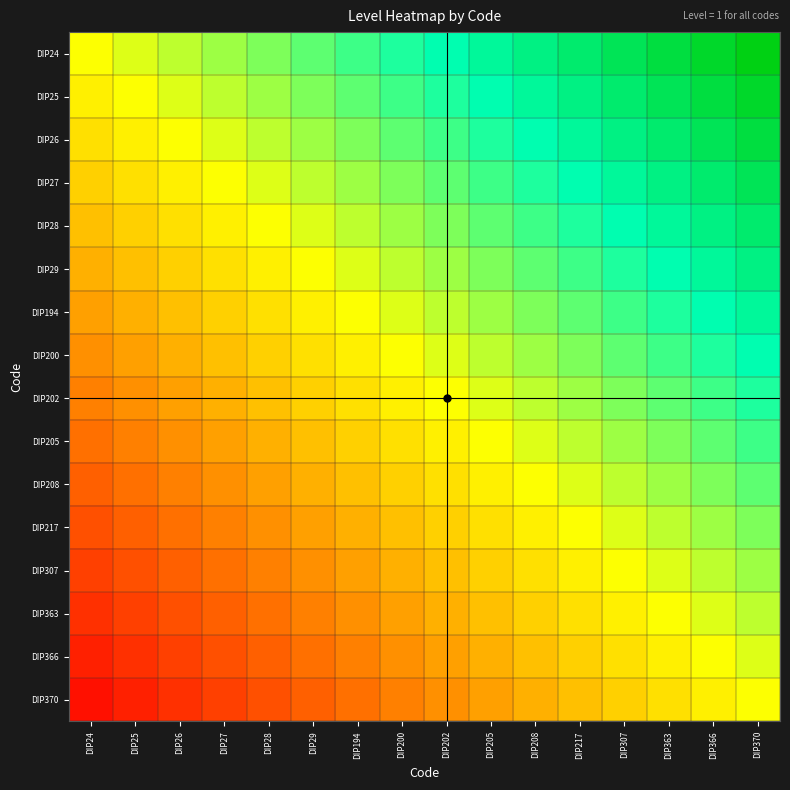

List the series in order of their peak value, lowest first.

DIP370, DIP366, DIP363, DIP307, DIP217, DIP208, DIP205, DIP202, DIP200, DIP194, DIP29, DIP28, DIP27, DIP26, DIP25, DIP24